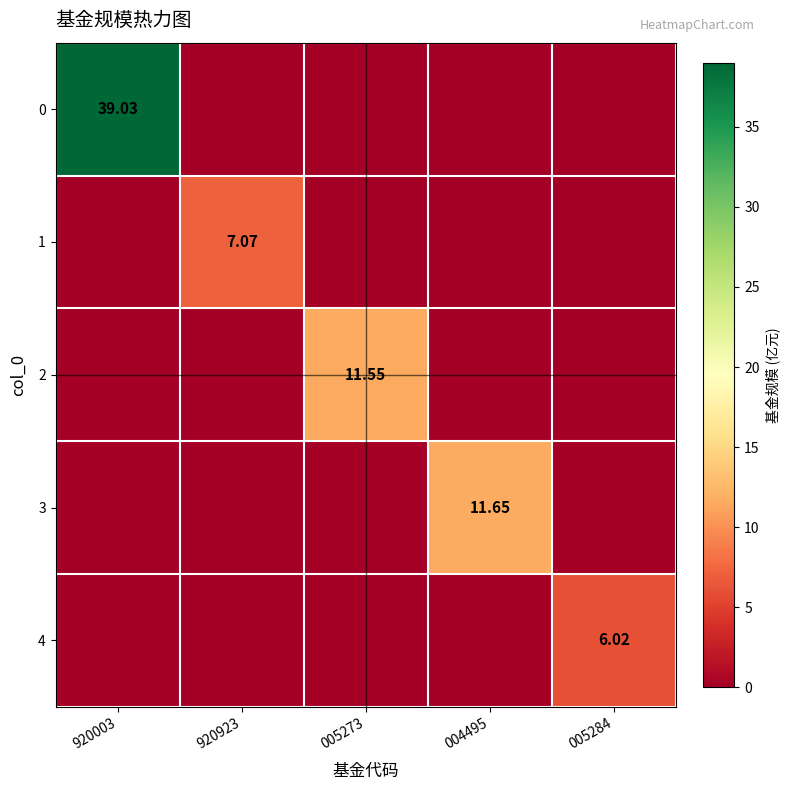

Is it true that 1 equals 0.0 at 005273?

True